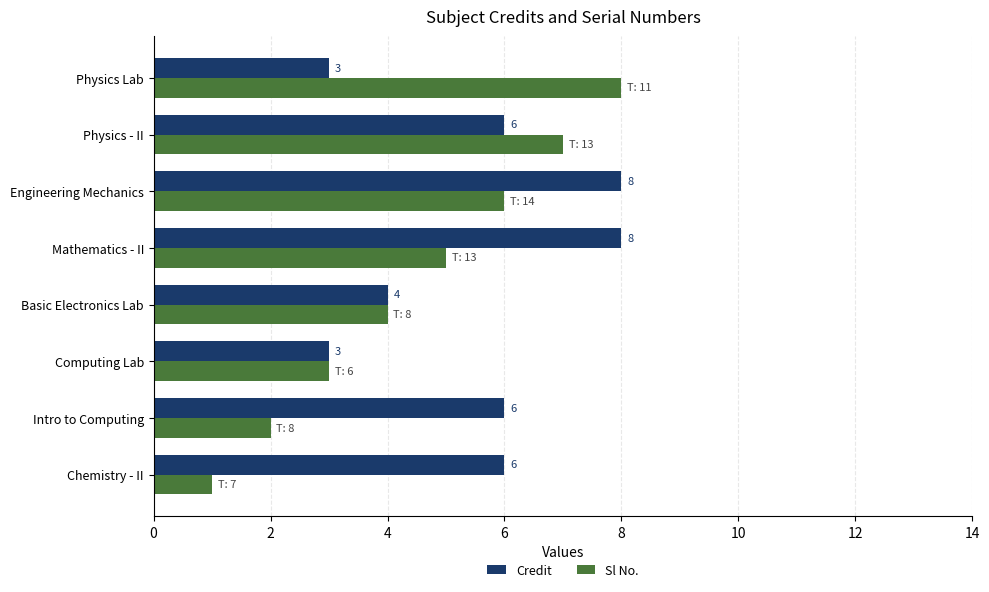

What is the approximate value of Sl No. at Engineering Mechanics?

6